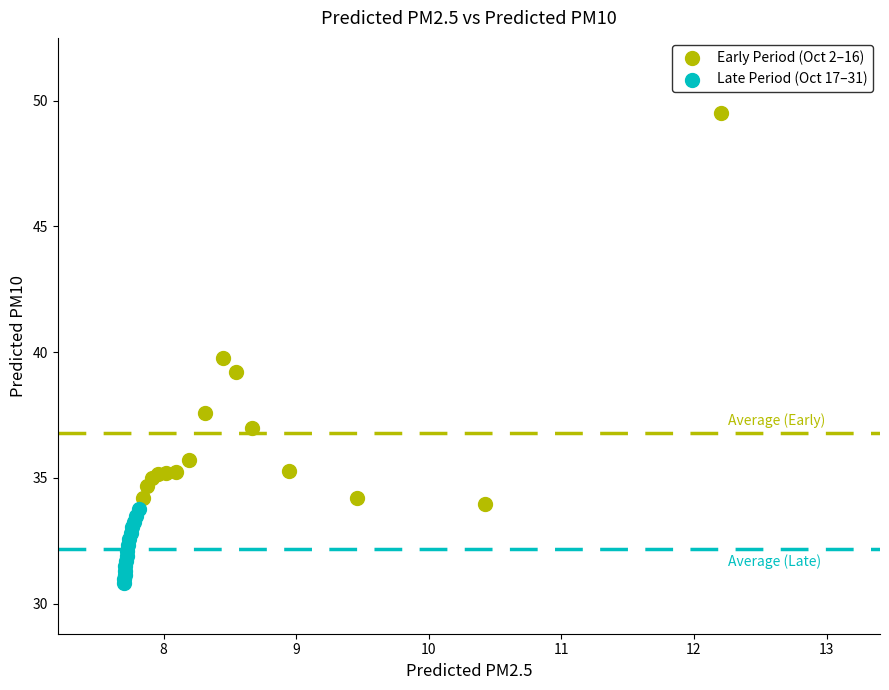

Which series contains the lowest Y value?

Late Period (Oct 17–31)